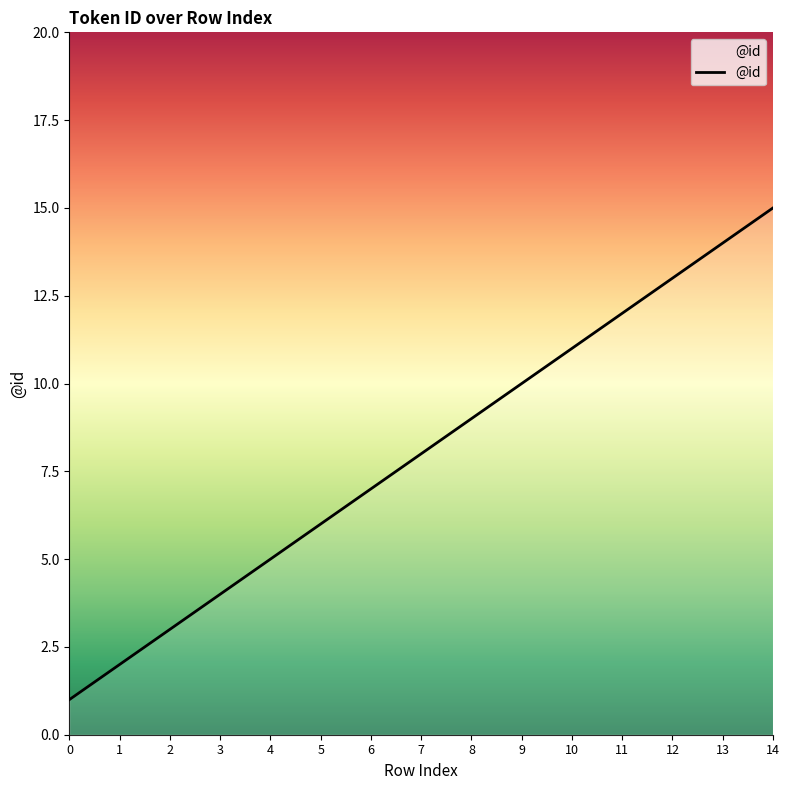

What is the average value?

8